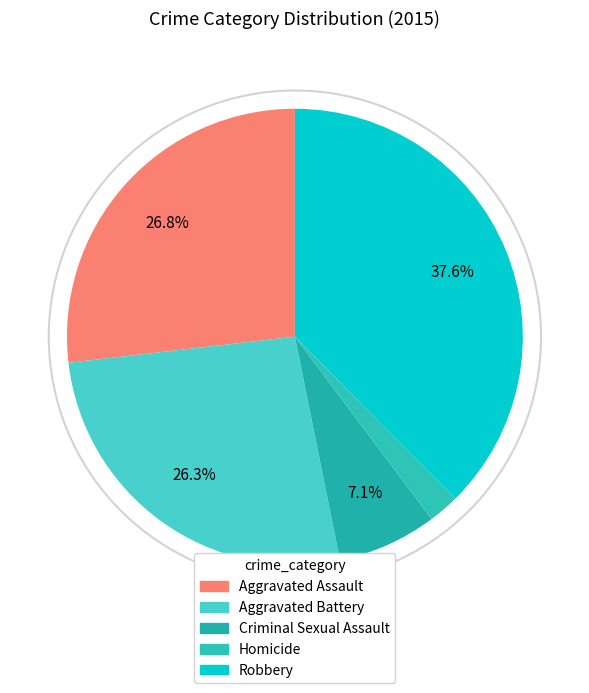

Combined, what portion of the pie is Criminal Sexual Assault and Robbery?

44.6%